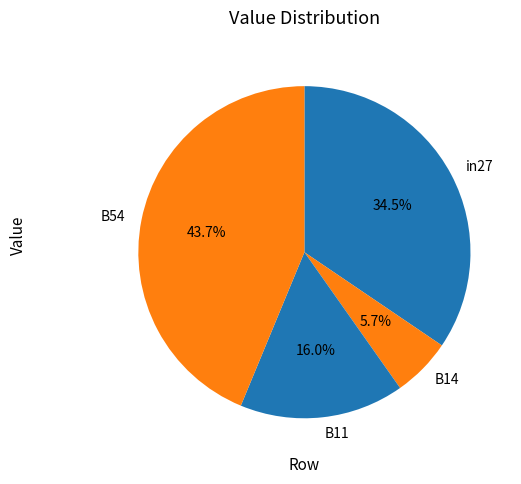

How many slices are in this pie chart?

4